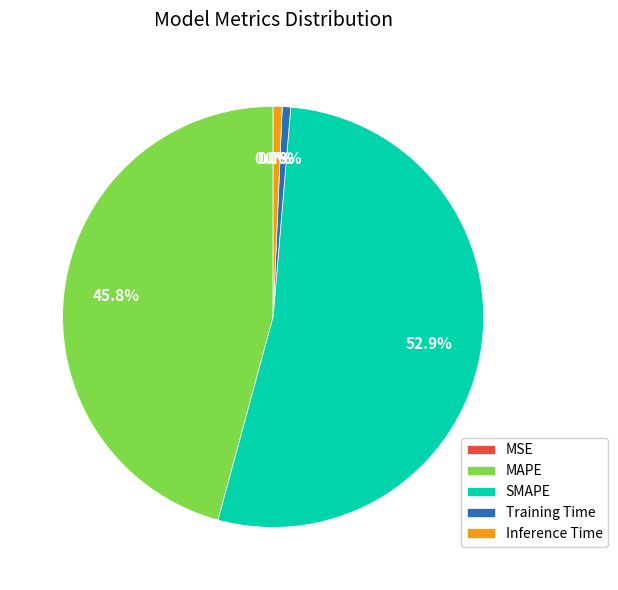

Does any single category account for the majority?

Yes